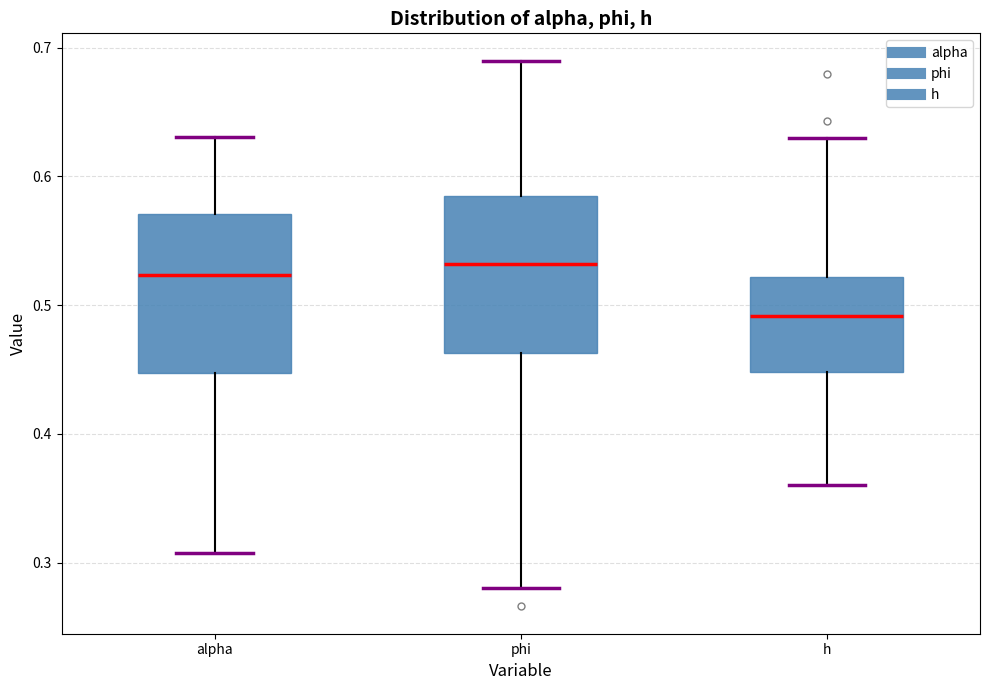

Reading left to right, transcribe this box plot: for each box, give where its median line is, the range the box spans, and where its two whiskers end, as read against the y-axis. The values are not printed on the chart, so give them approximately, as read against the axis.

alpha: median 0.52, box 0.45 to 0.57, whiskers 0.31 to 0.63
phi: median 0.53, box 0.46 to 0.58, whiskers 0.28 to 0.69
h: median 0.49, box 0.45 to 0.52, whiskers 0.36 to 0.63